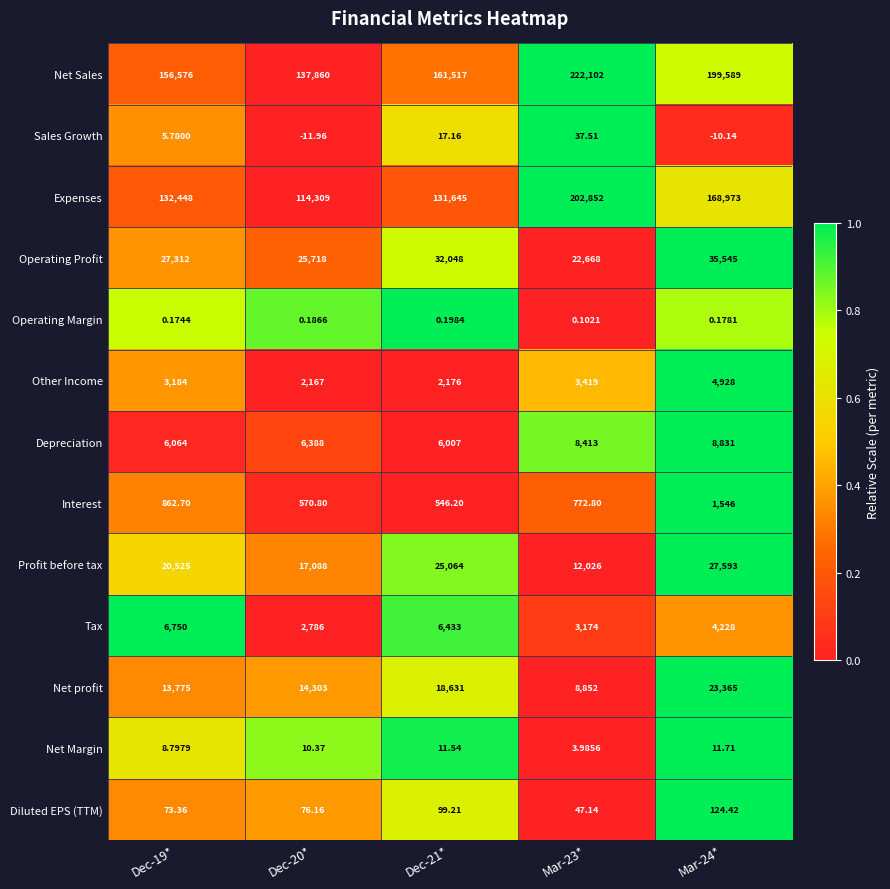

Which category has the highest value across all series?

Mar-23*